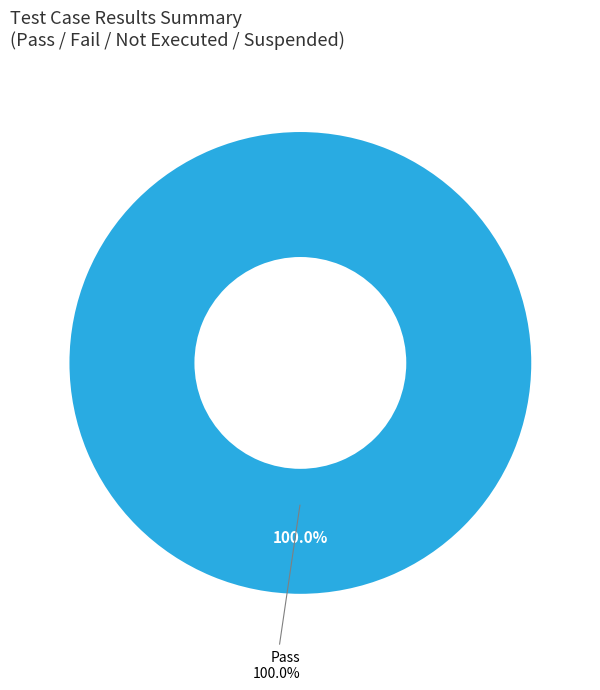

Is there a majority slice in this chart?

Yes